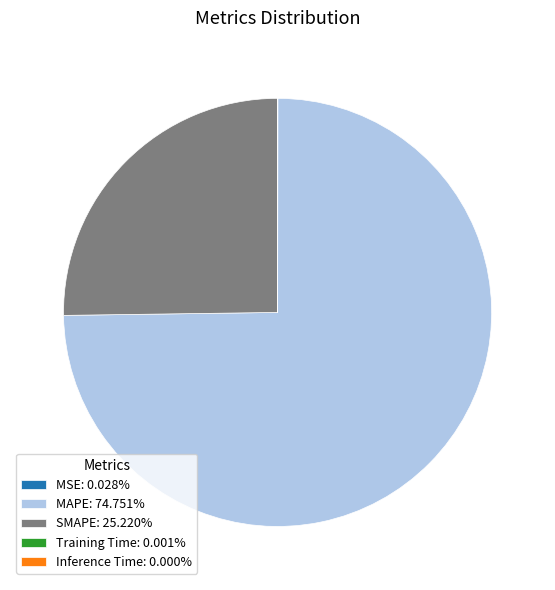

Does any single category account for the majority?

Yes